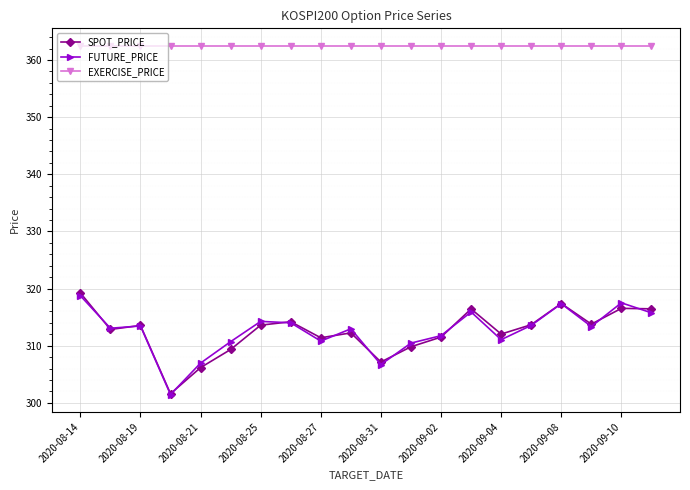

What is the value of the EXERCISE_PRICE point at the 11th from the left?

362.5